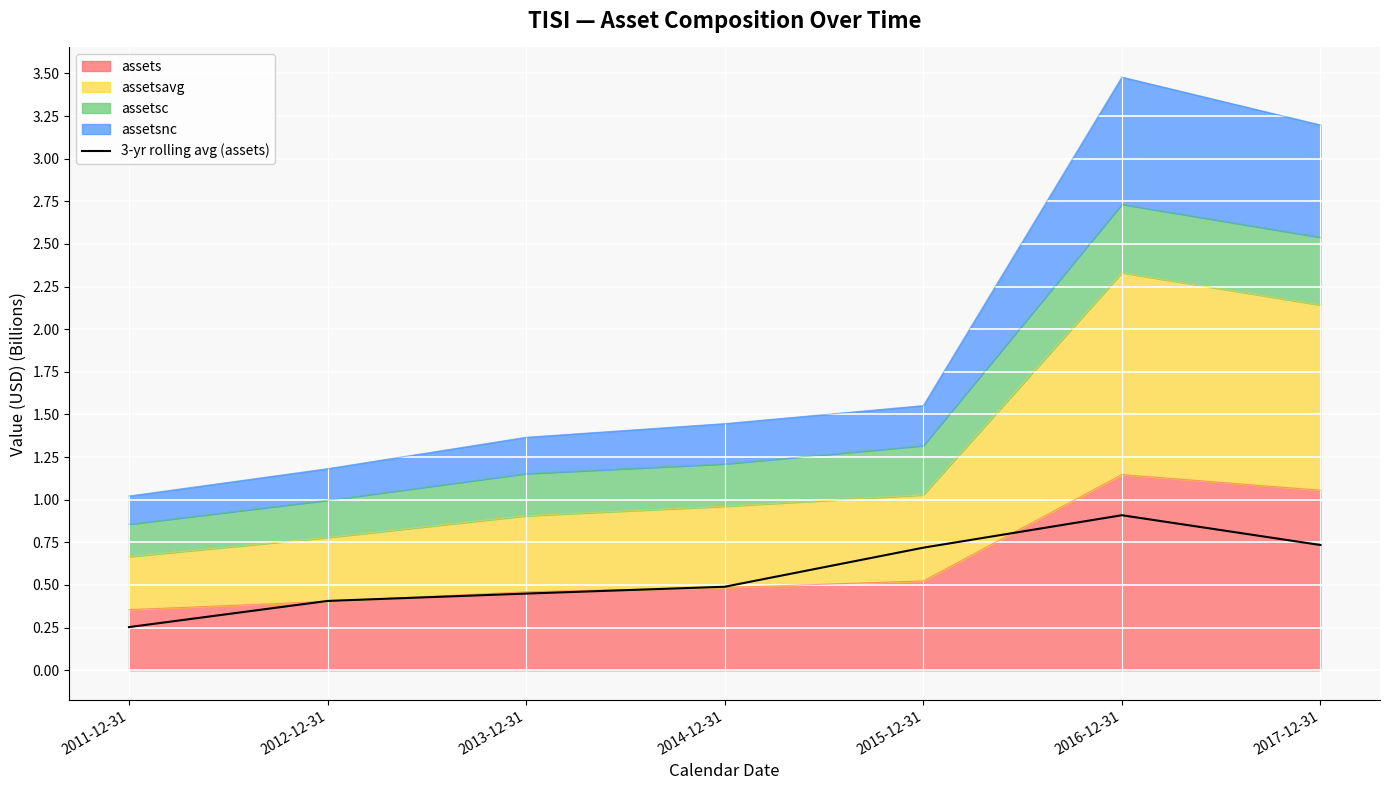

Which has a higher value, 2017-12-31 or 2011-12-31?

2017-12-31